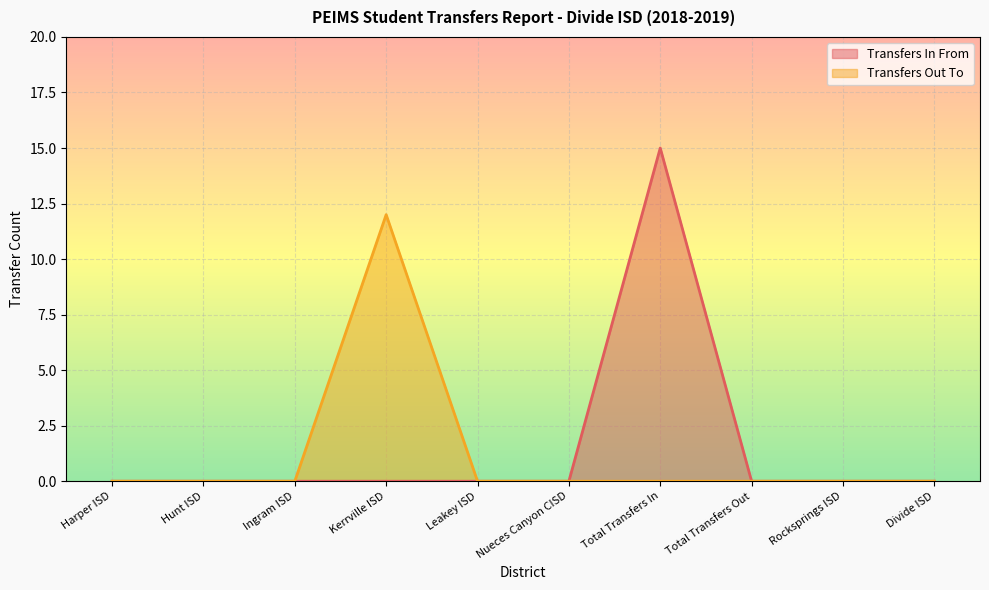

What position from the left is Kerrville ISD?

4